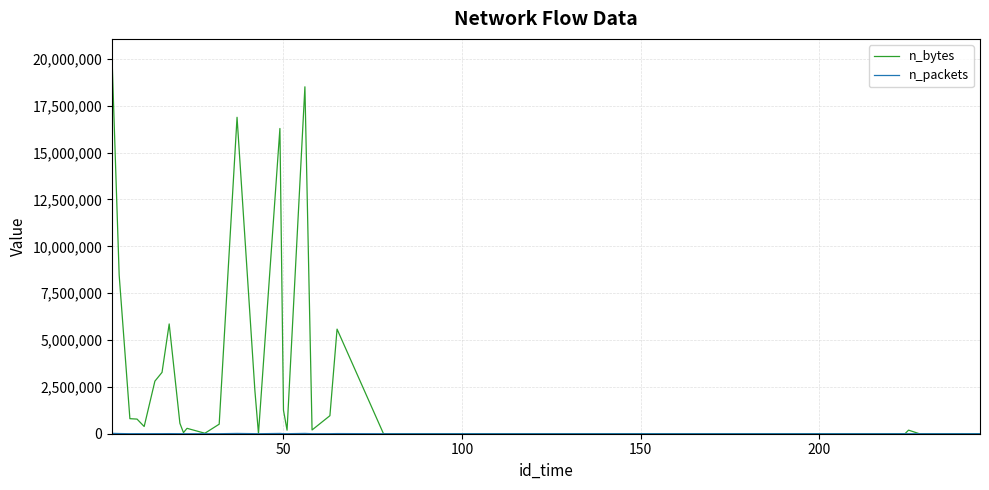

What is the highest value of the n_bytes series?

20064800